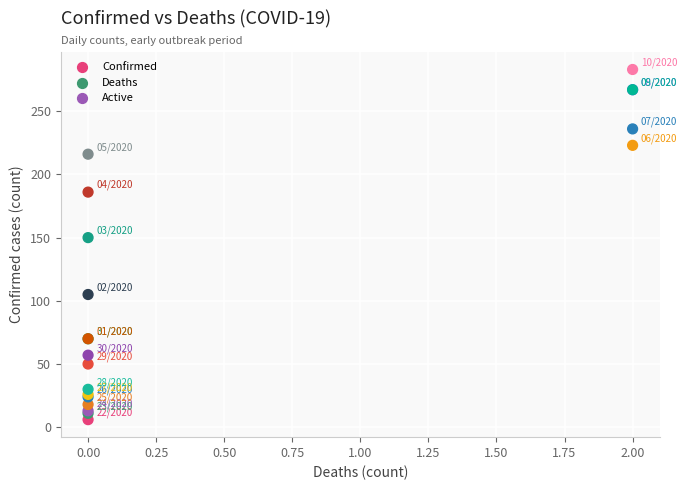

What Y value in the scatter plot is closest to 144?

150